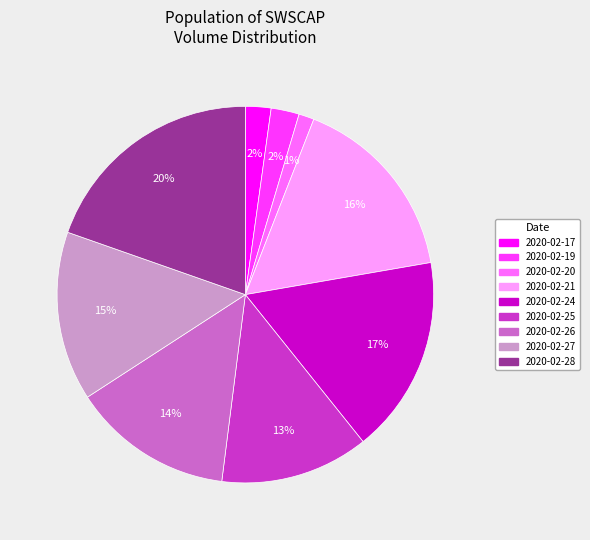

Which slice is the largest?

2020-02-28